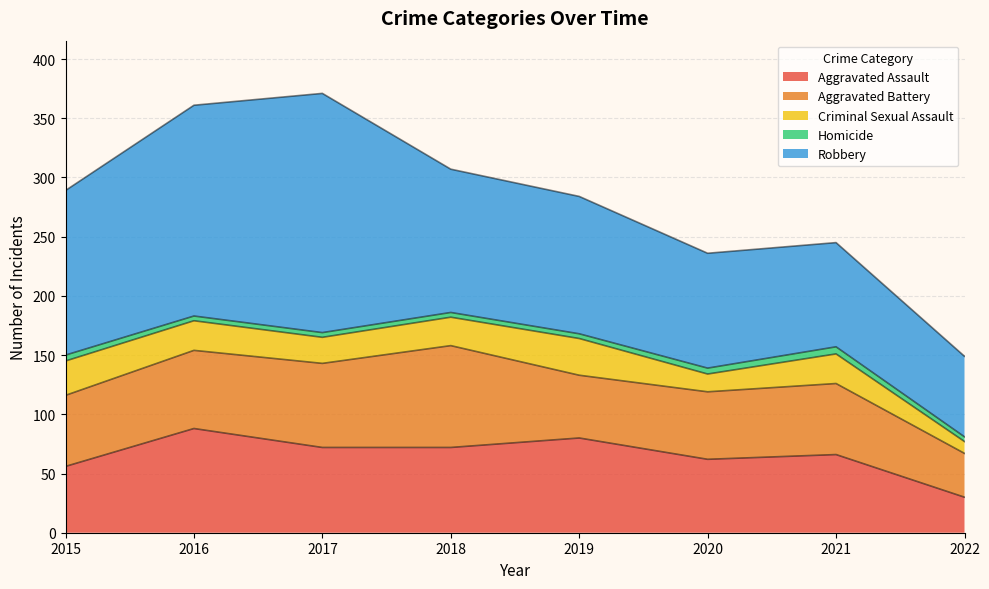

Which series has the largest range (max minus min)?

Robbery